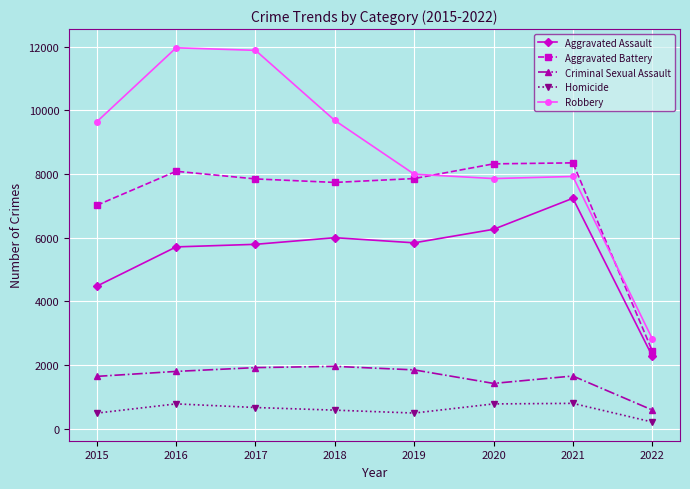

Between 2018 and 2022, which series saw the biggest shift?

Robbery